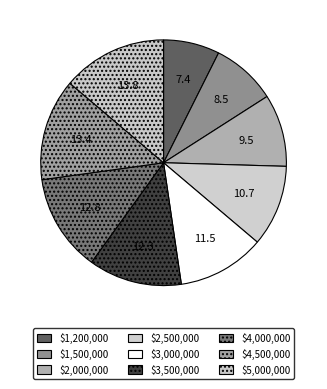

How many segments does this pie chart have?

9